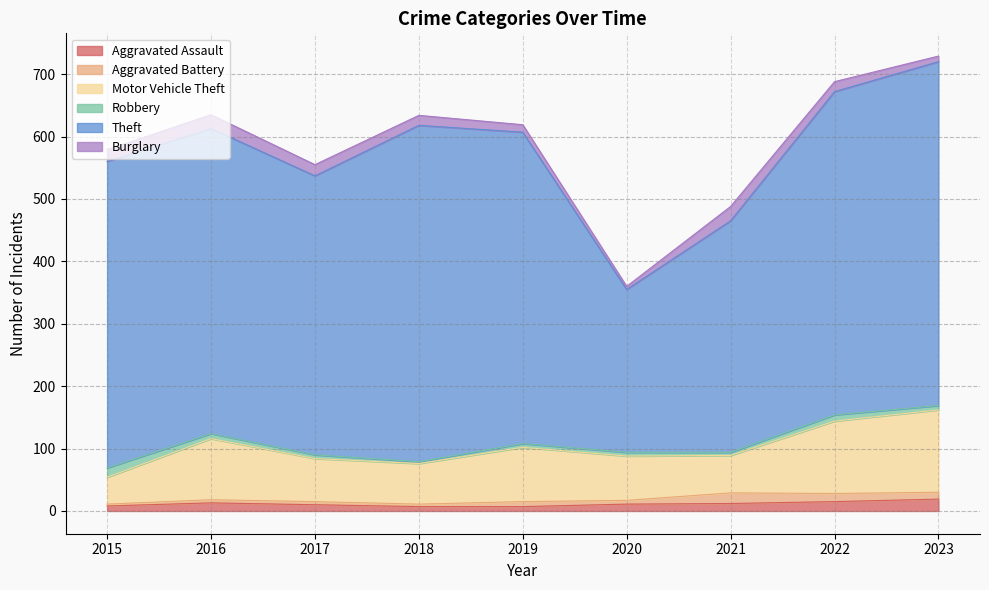

What is the difference between the maximum and second lowest values in the Theft series?

180